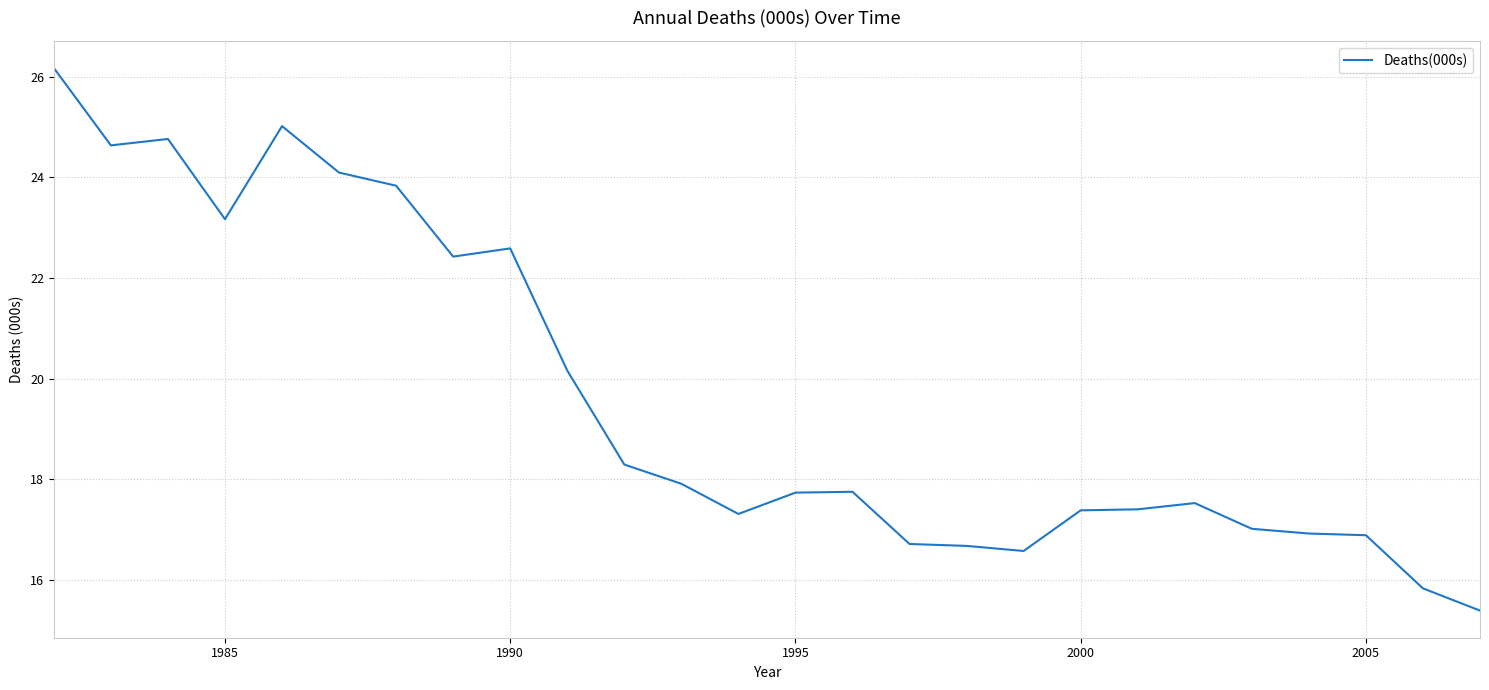

What is the difference between the maximum and minimum values?

10.8